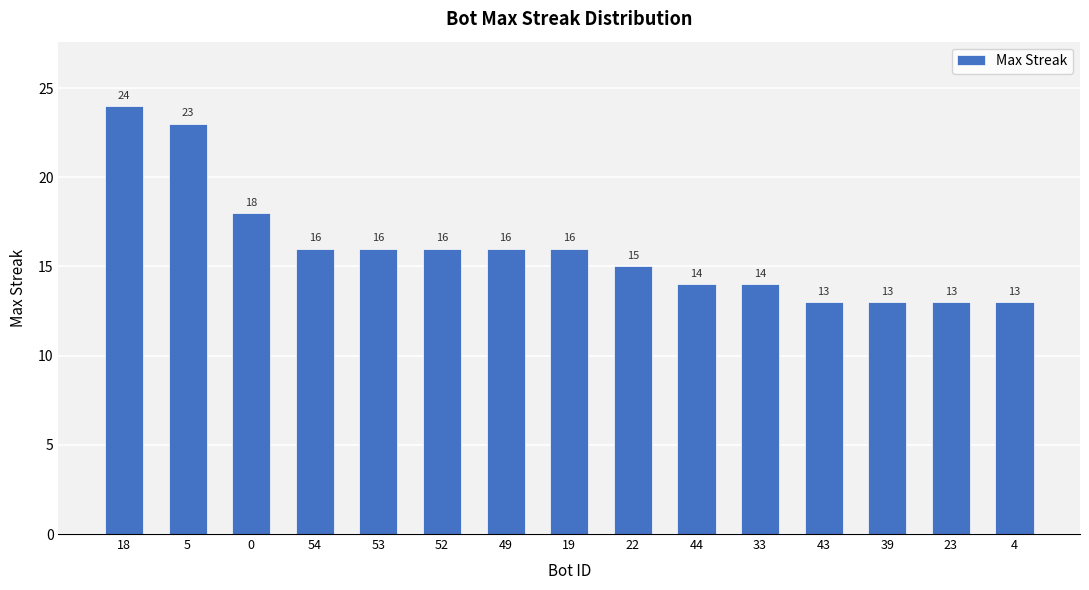

What is the smallest value displayed?

13